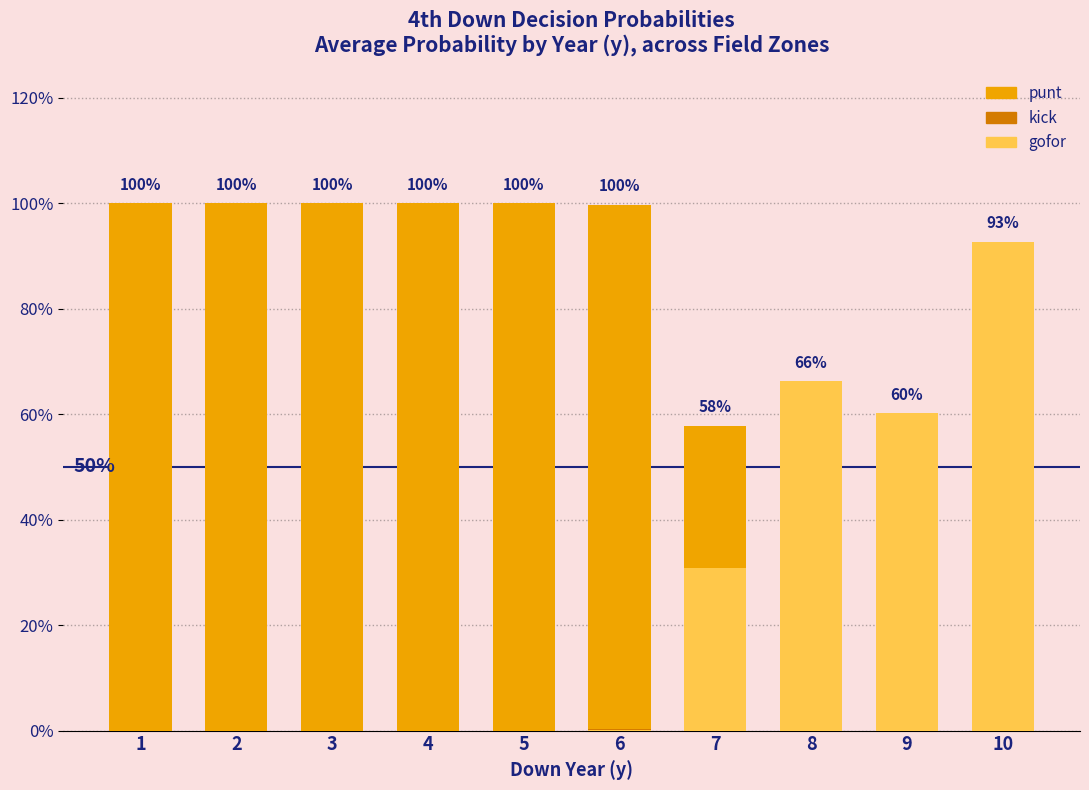

Reading left to right, what are all the values shown in this chart?

punt: 1.0	1.0	1.0	1.0	1.0	1.0	0.6	0.0	0.0	0.0
kick: 0.0	0.0	0.0	0.0	0.0	0.0	0.1	0.3	0.4	0.1
gofor: 0.0	0.0	0.0	0.0	0.0	0.0	0.3	0.7	0.6	0.9